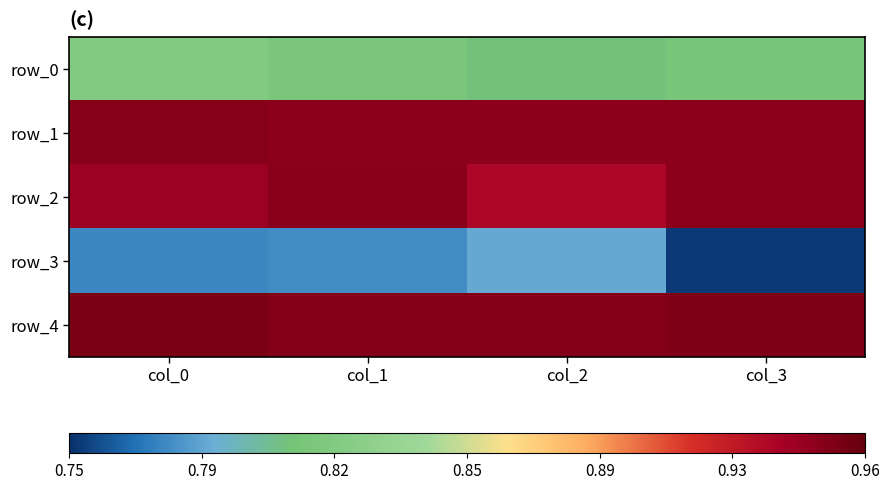

What is the highest value of the row_1 series?

0.9